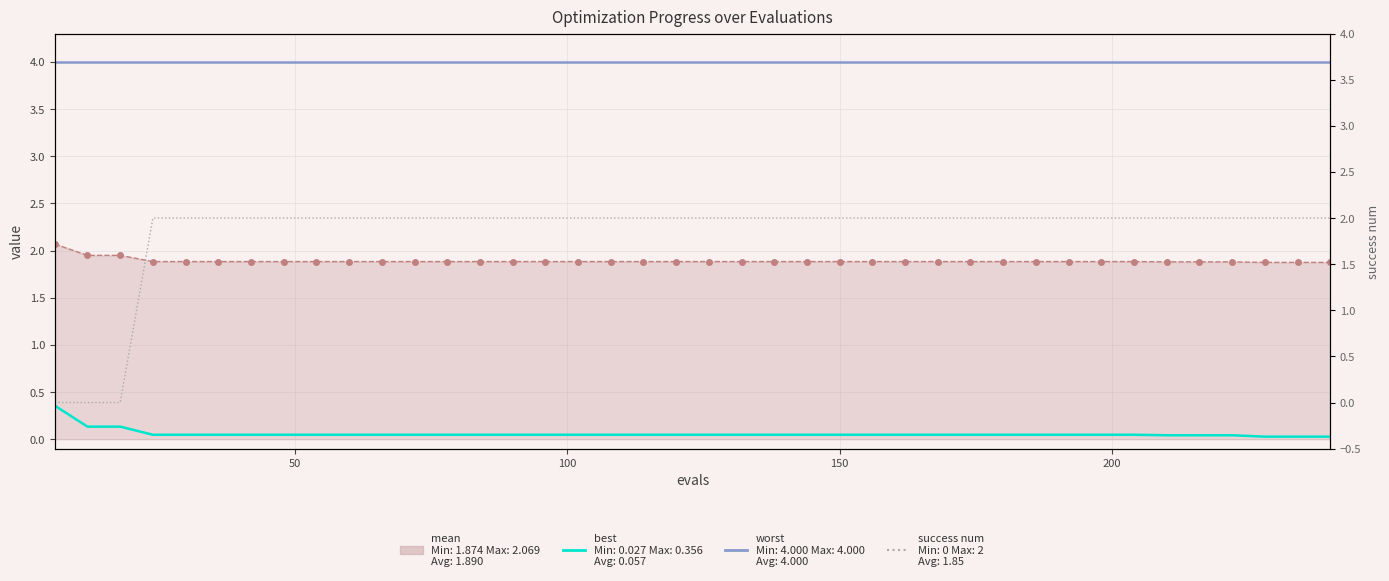

Is it true that worst equals 4.0 at 200?

True